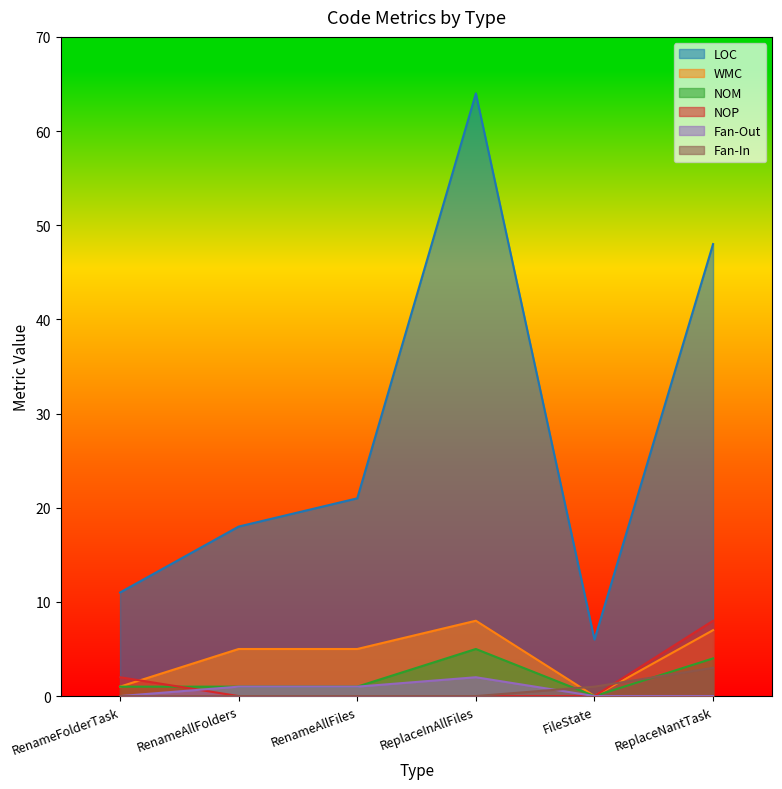

What is the approximate value of NOM at RenameAllFiles?

1